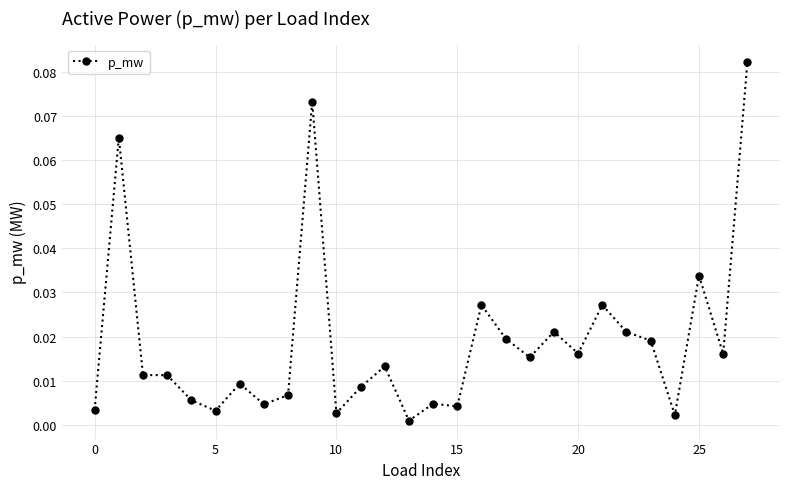

What is the sum of all values?

0.5